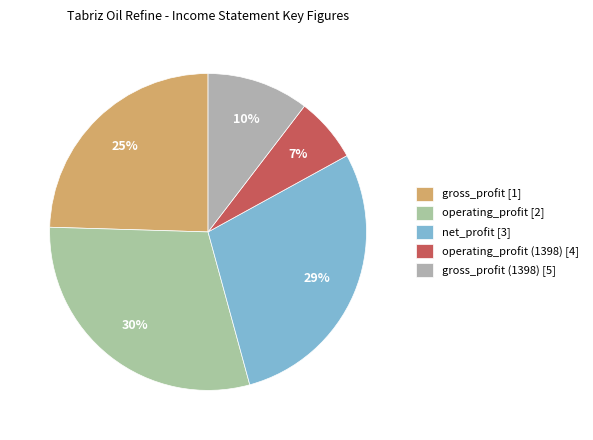

Rank the categories by value from highest to lowest.

operating_profit [2], net_profit [3], gross_profit [1], gross_profit (1398) [5], operating_profit (1398) [4]